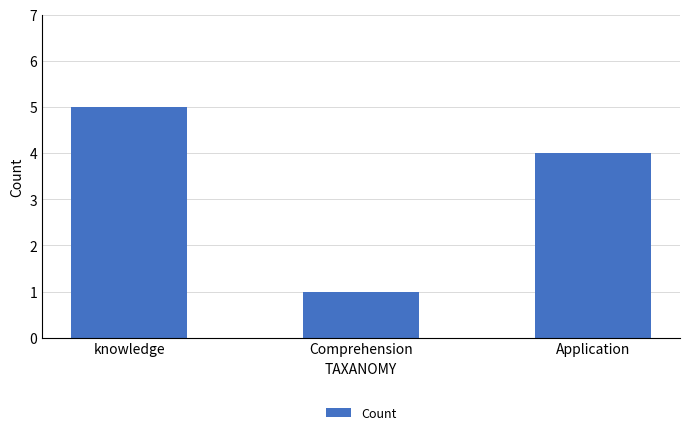

Where is the data nearest to the value 3?

Application